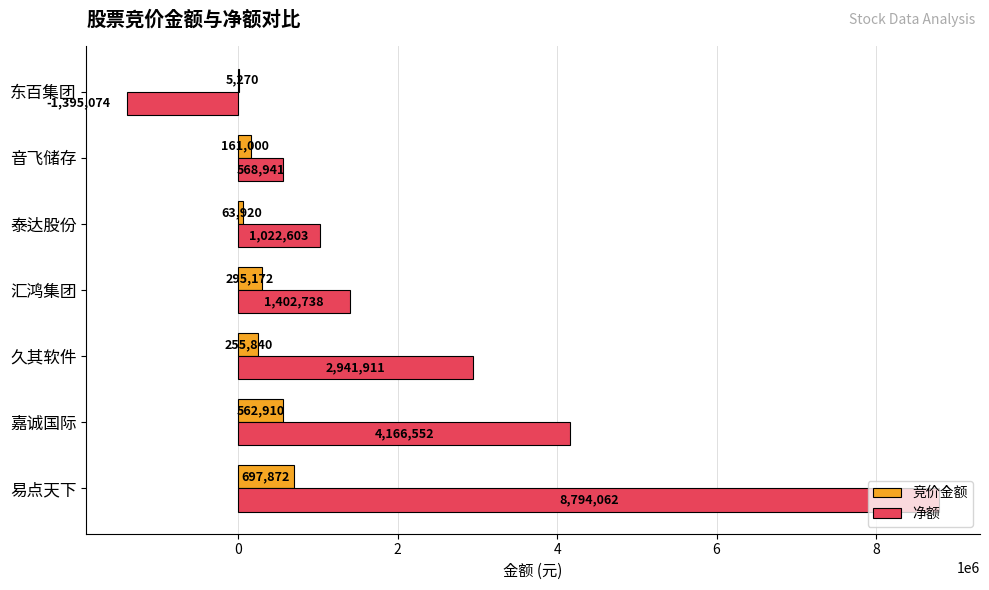

How many categories are shown in the chart?

7